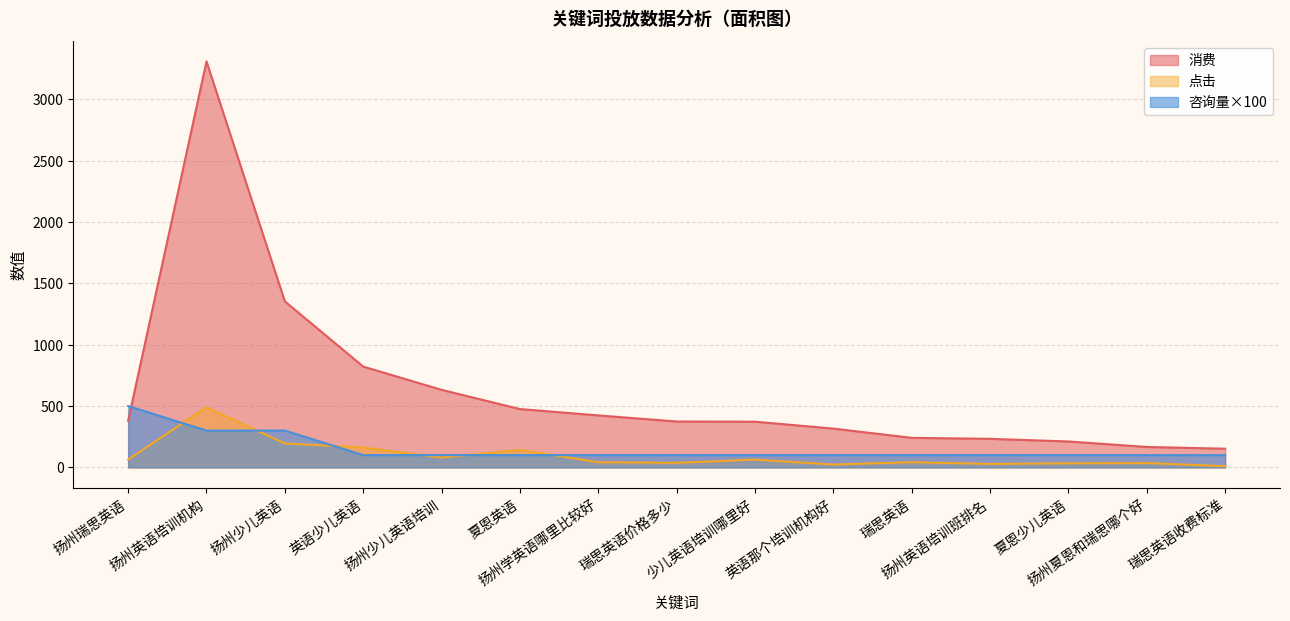

What is the maximum value shown in the chart?

3309.5